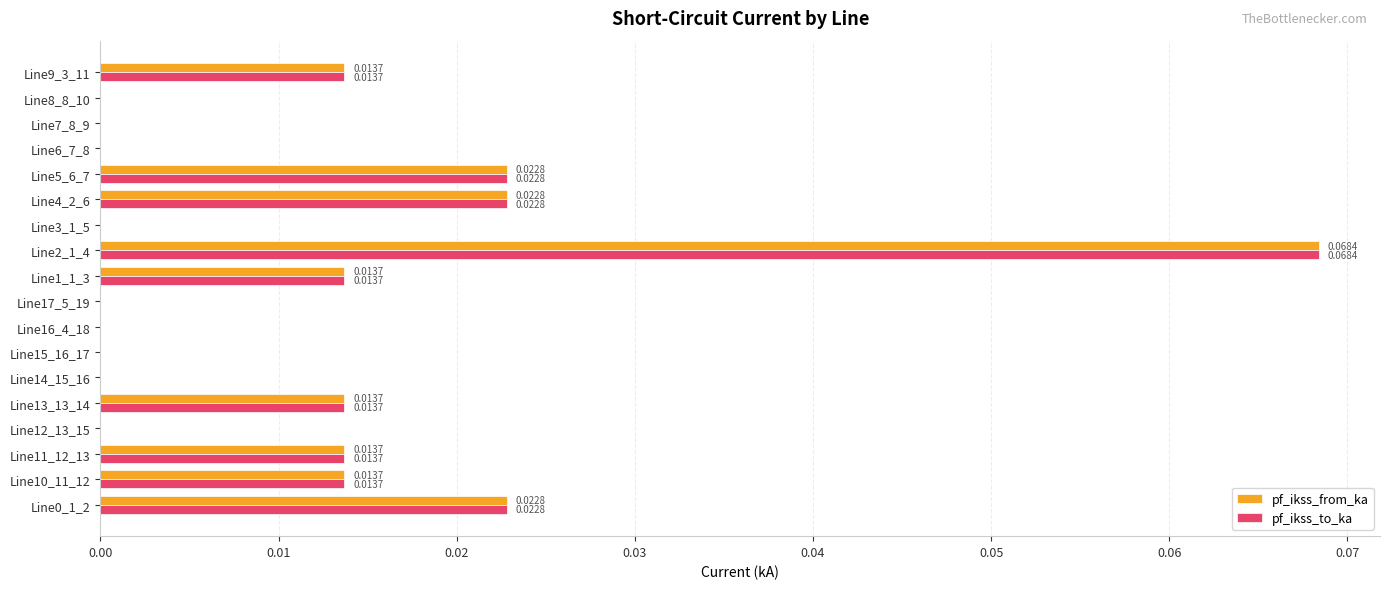

Count the pf_ikss_to_ka values in the range 0 to 1.

18